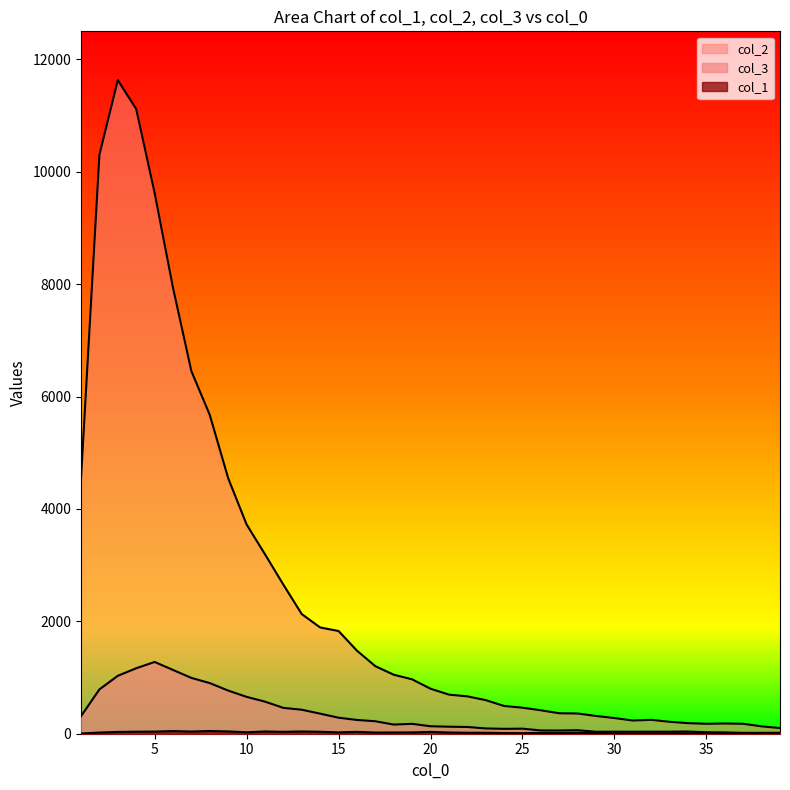

Where is col_2 nearest to the value 5866?

8